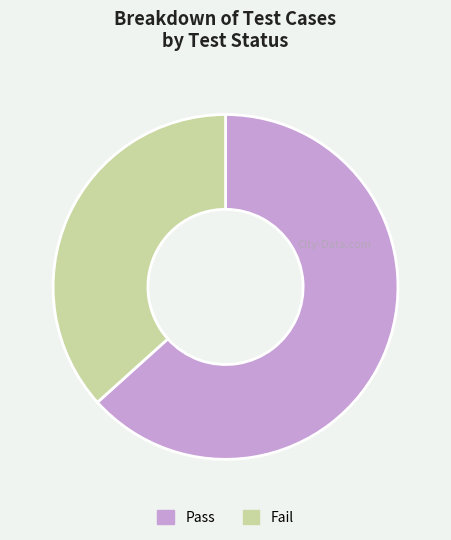

Do Fail and Pass together represent more than half of the pie?

Yes